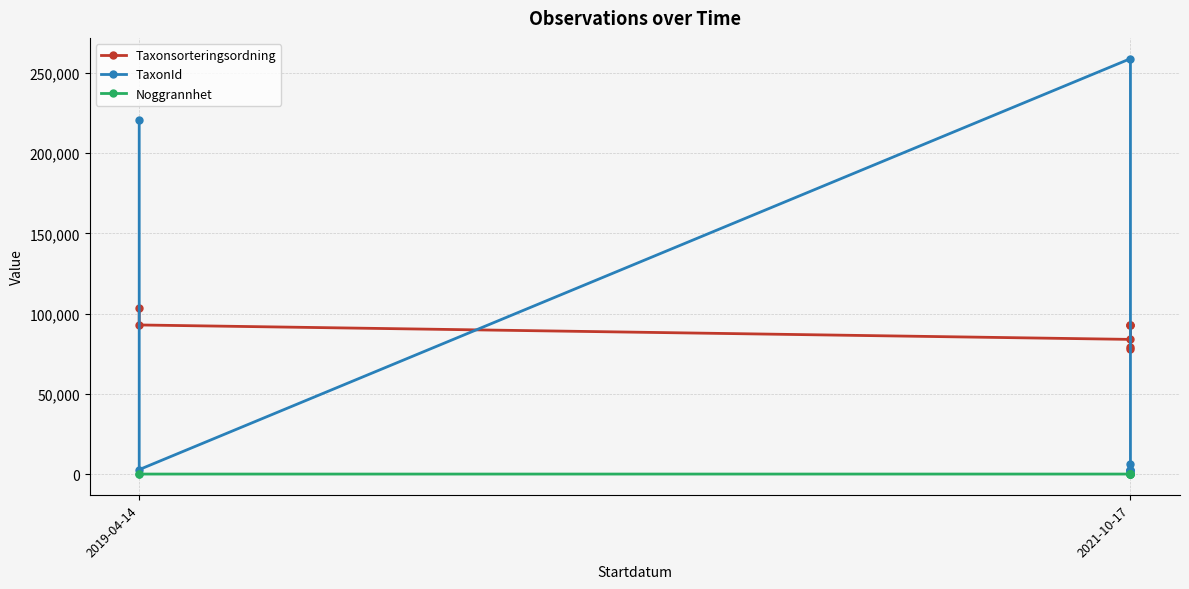

How many lines are shown in the chart?

3